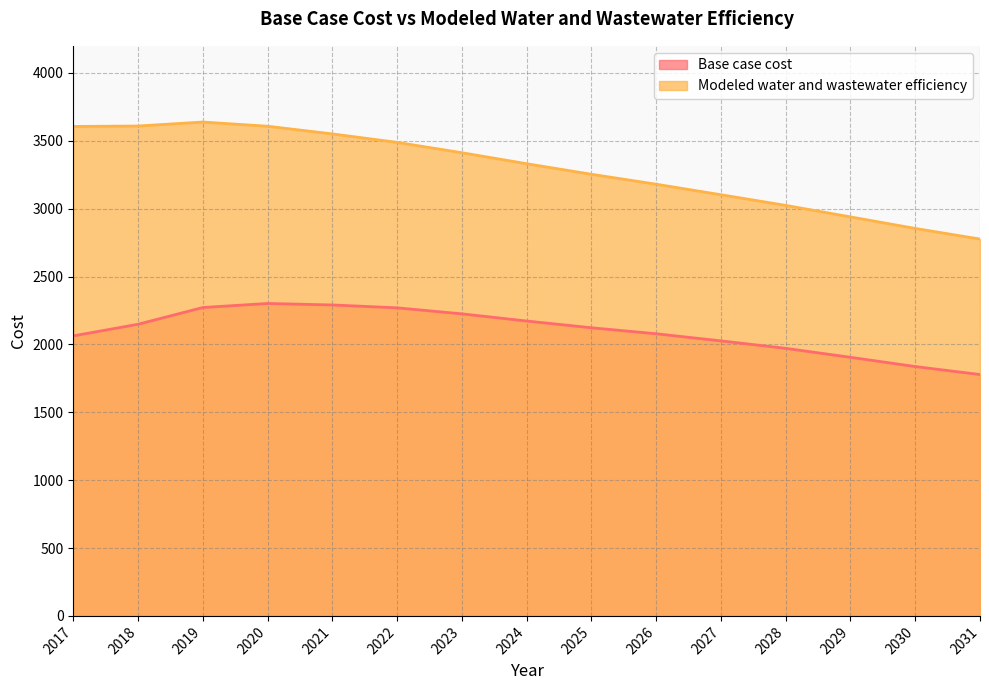

What is the total value across all series at 2031?

4554.6